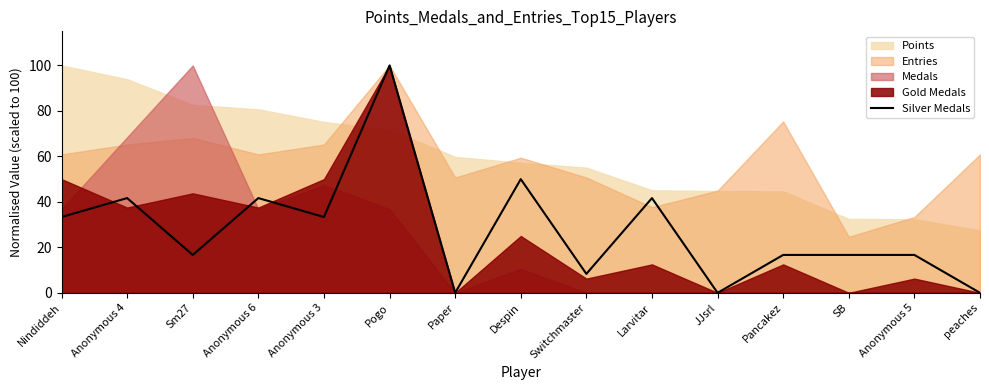

What is the sum of all values?

416.7